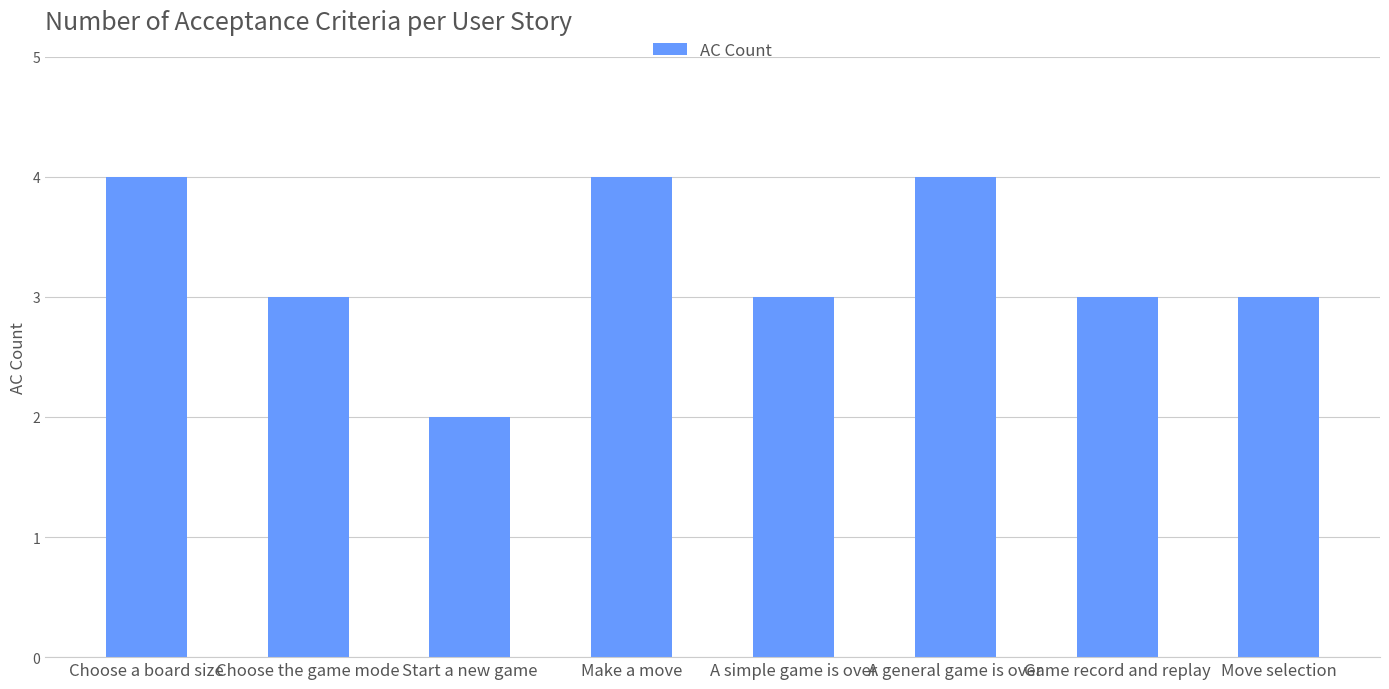

What is the label of the 4th bar from the right?

A simple game is over